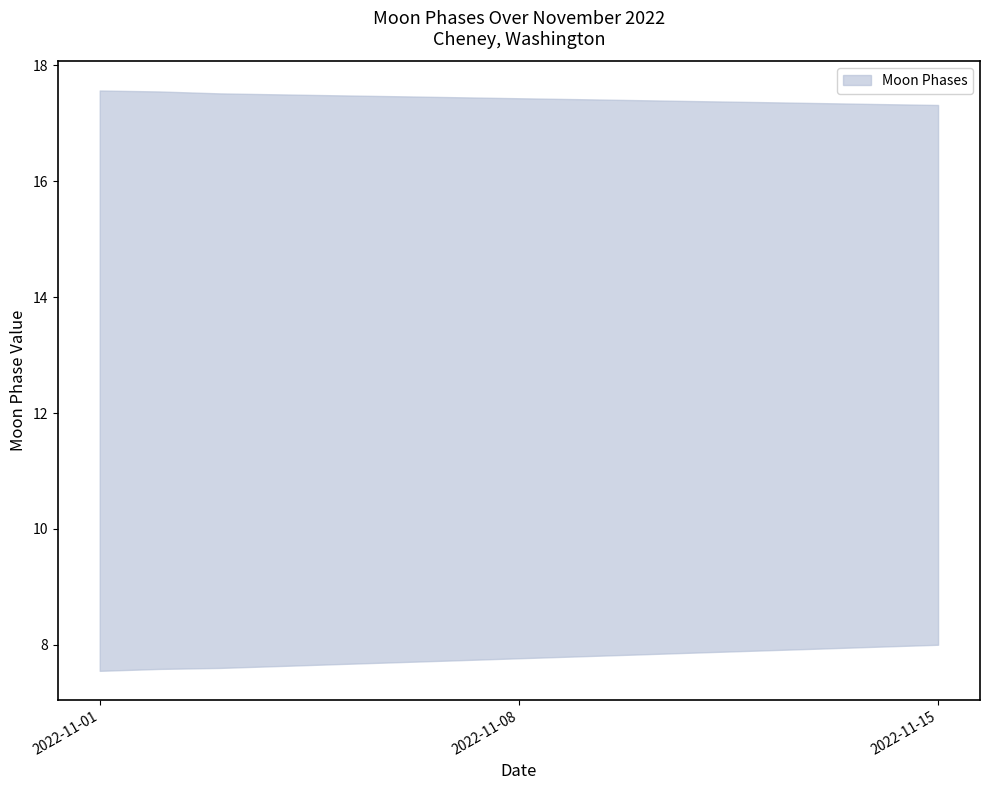

How many lines are shown in the chart?

2